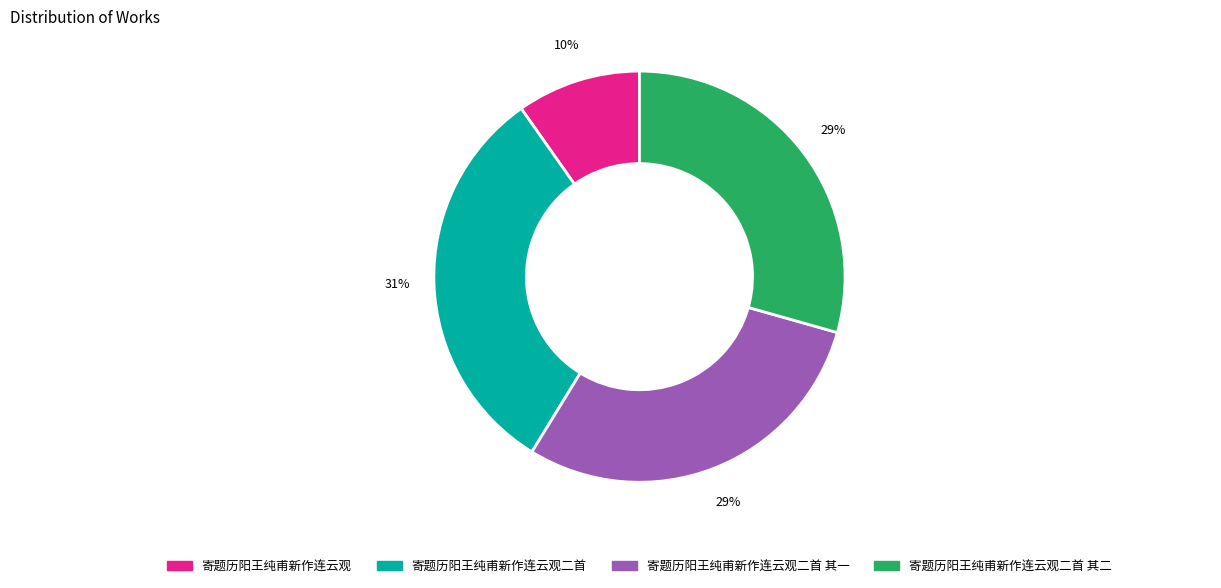

Does any single category account for the majority?

No